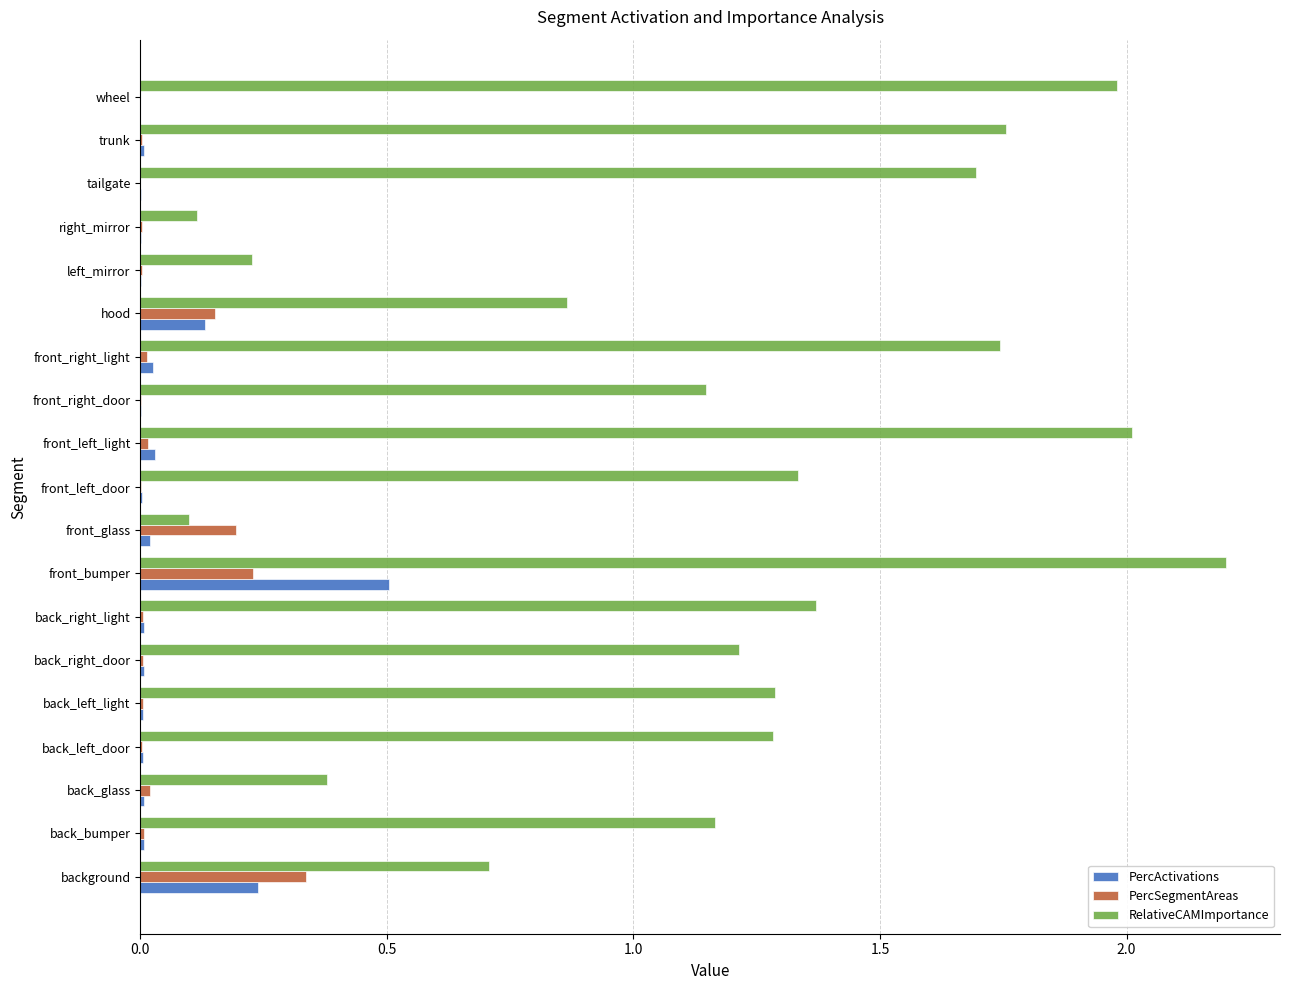

Between front_bumper and front_right_door, which series saw the biggest shift?

RelativeCAMImportance